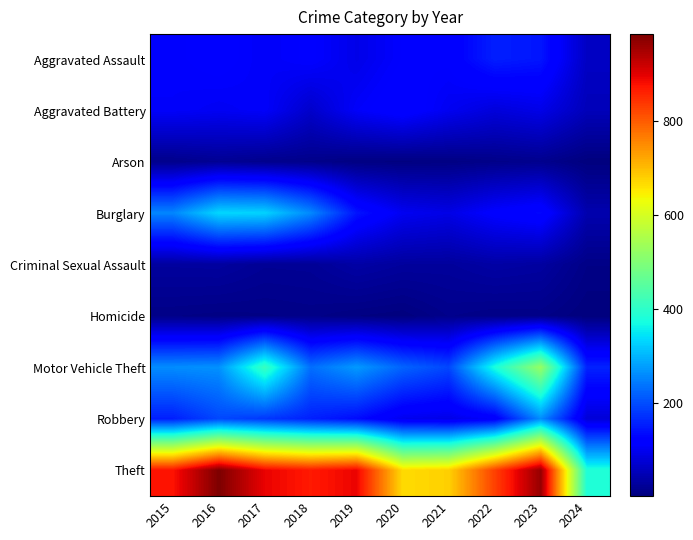

Which series changed the most between 2016 and 2021?

Theft